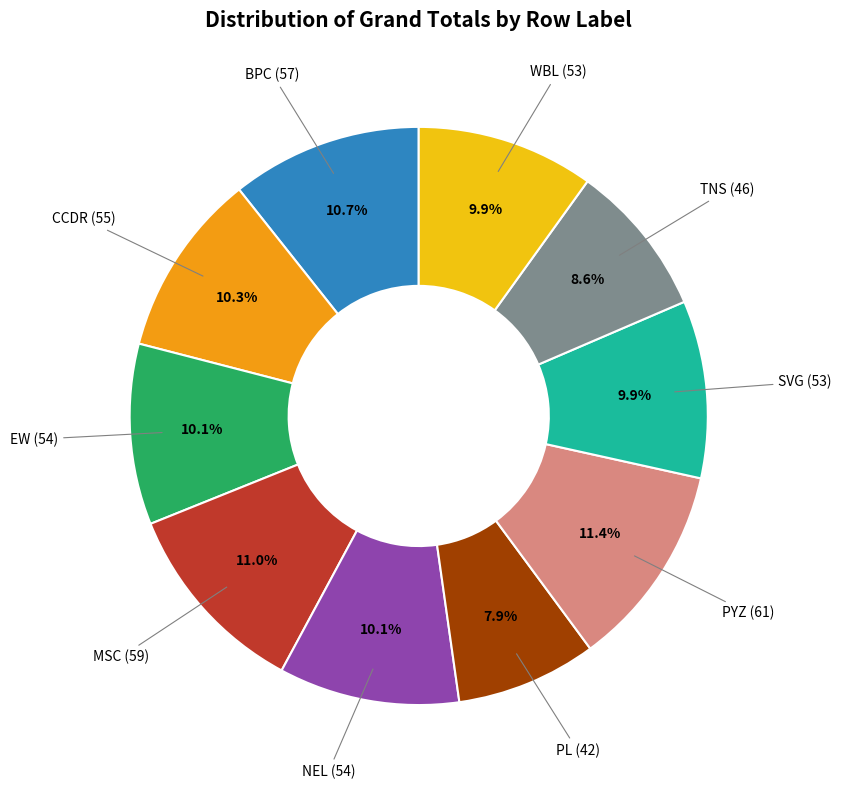

Count the number of slices in the pie.

10